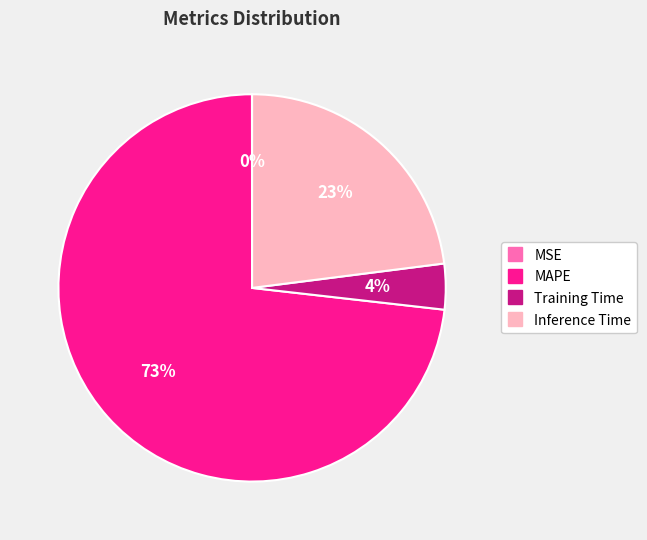

To the nearest percent, what percentage of the pie is Training Time?

4%